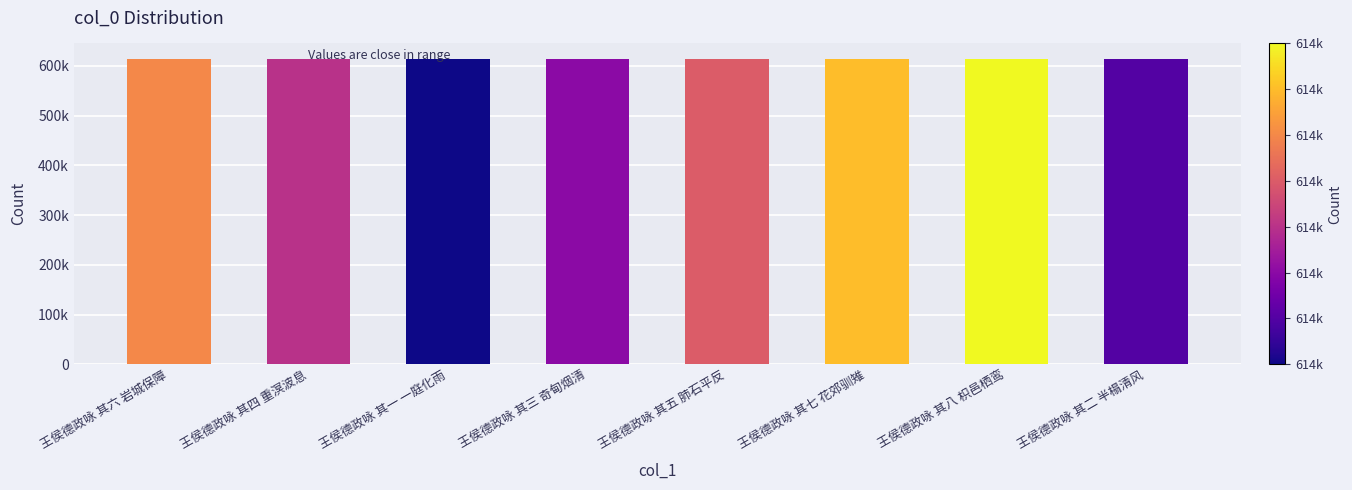

Is it true that the value at 王侯德政咏 其三 奇甸烟清 is 948030?

False